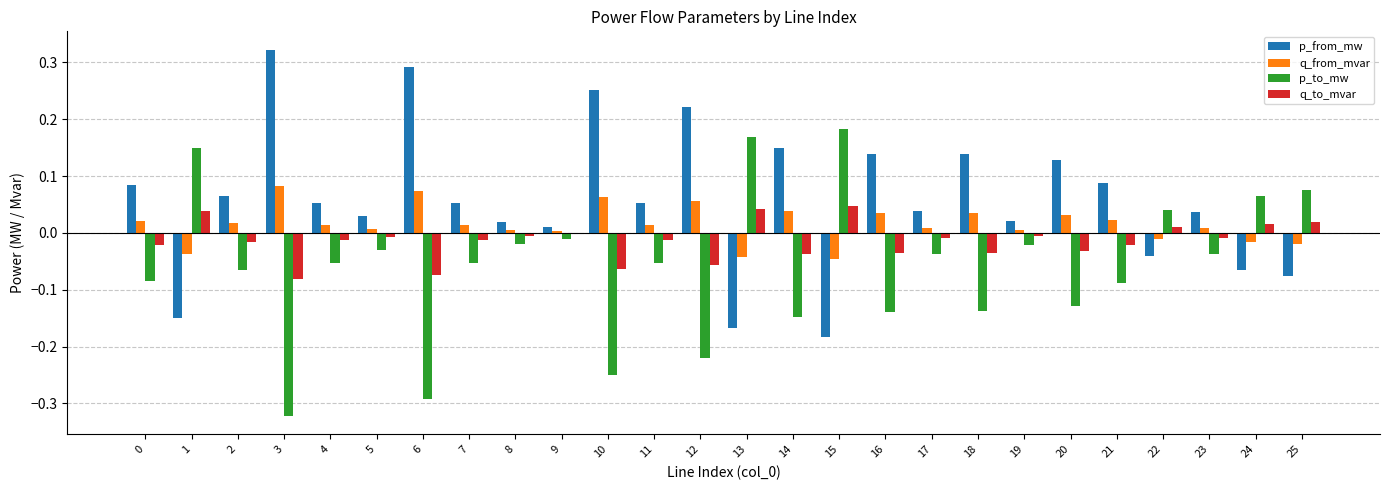

True or false: p_from_mw has a value of 0.0 at 12.

False